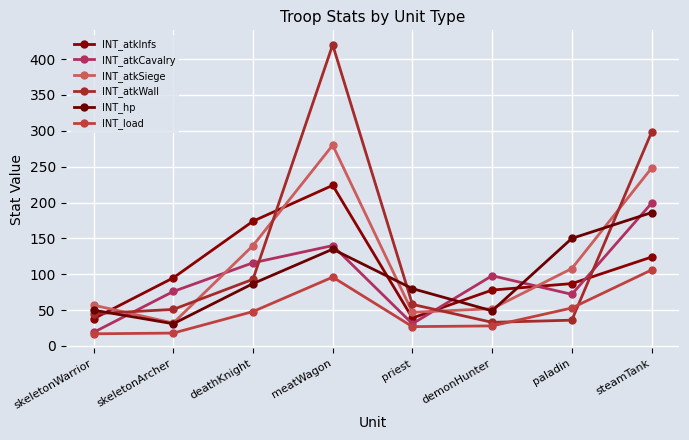

What are all the series names shown in the legend?

INT_atkInfs, INT_atkCavalry, INT_atkSiege, INT_atkWall, INT_hp, INT_load